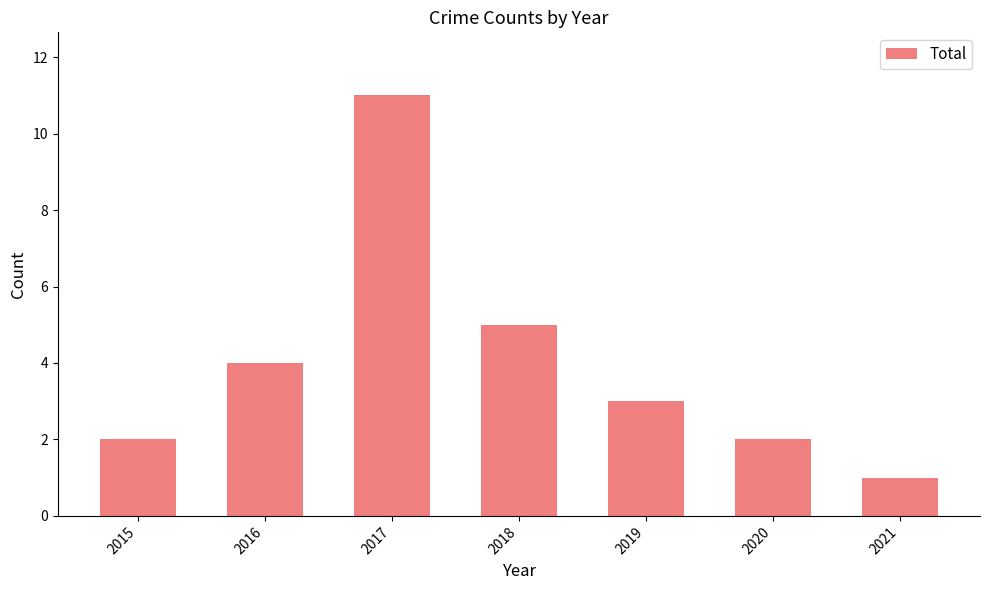

What is the change in value from 2017 to 2021?

-10